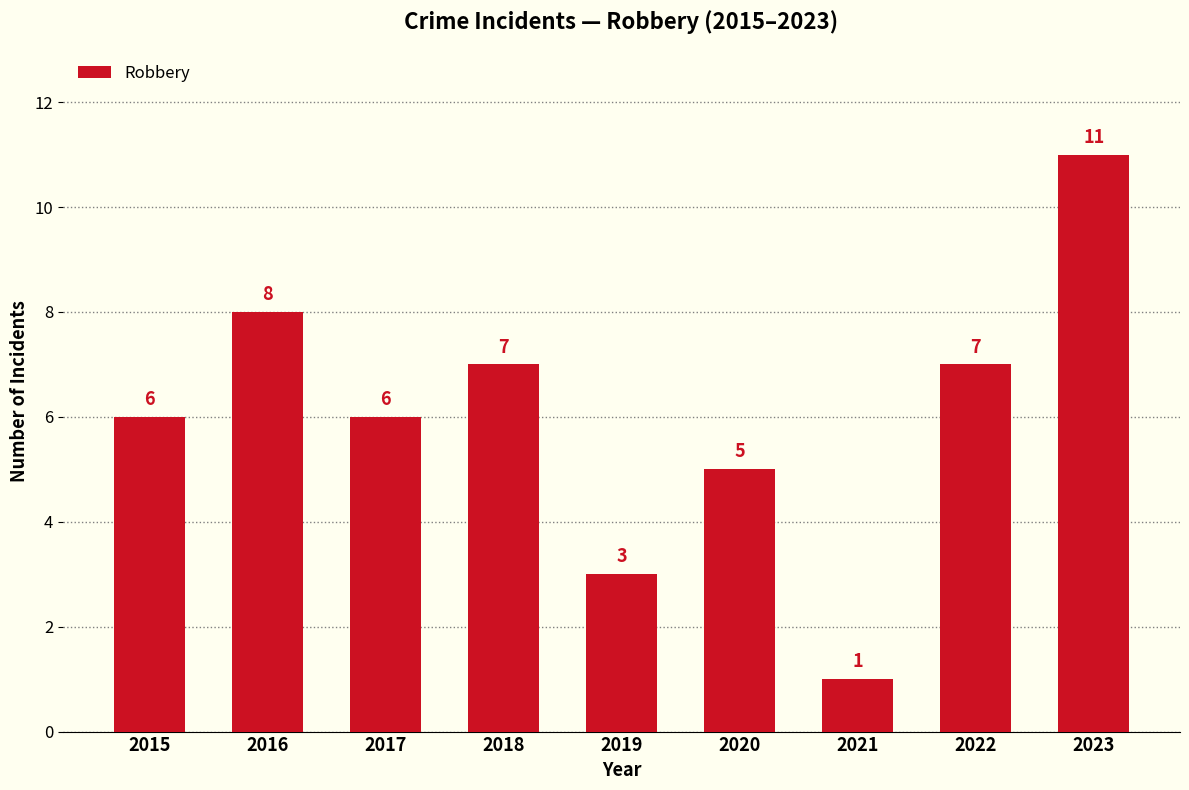

The value at 2016 is 14. True or false?

False